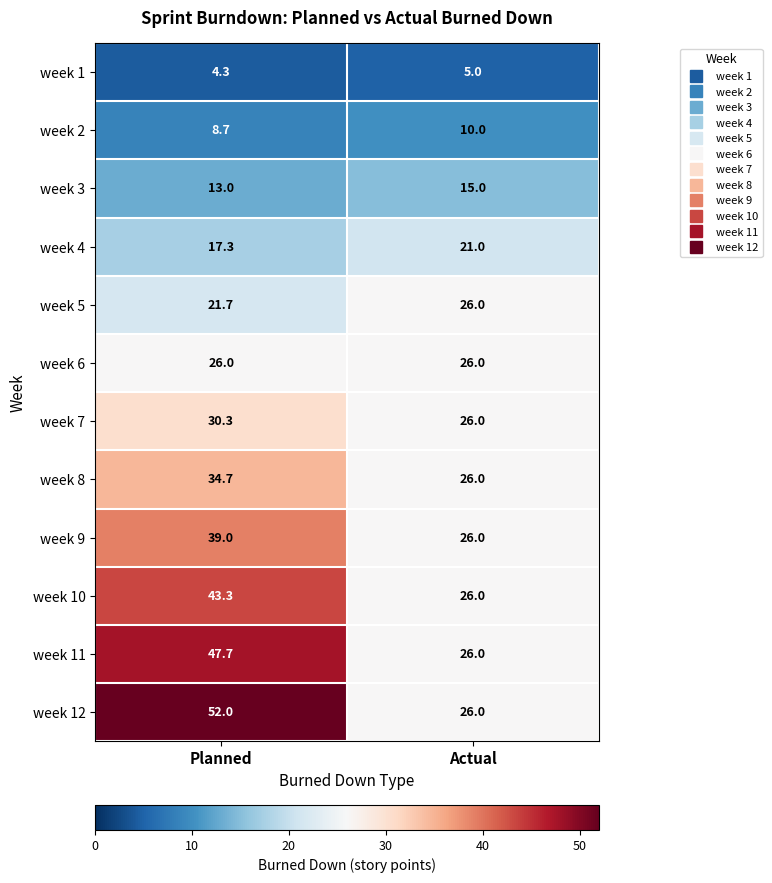

At Planned, list the series in order from smallest to largest.

week 1, week 2, week 3, week 4, week 5, week 6, week 7, week 8, week 9, week 10, week 11, week 12